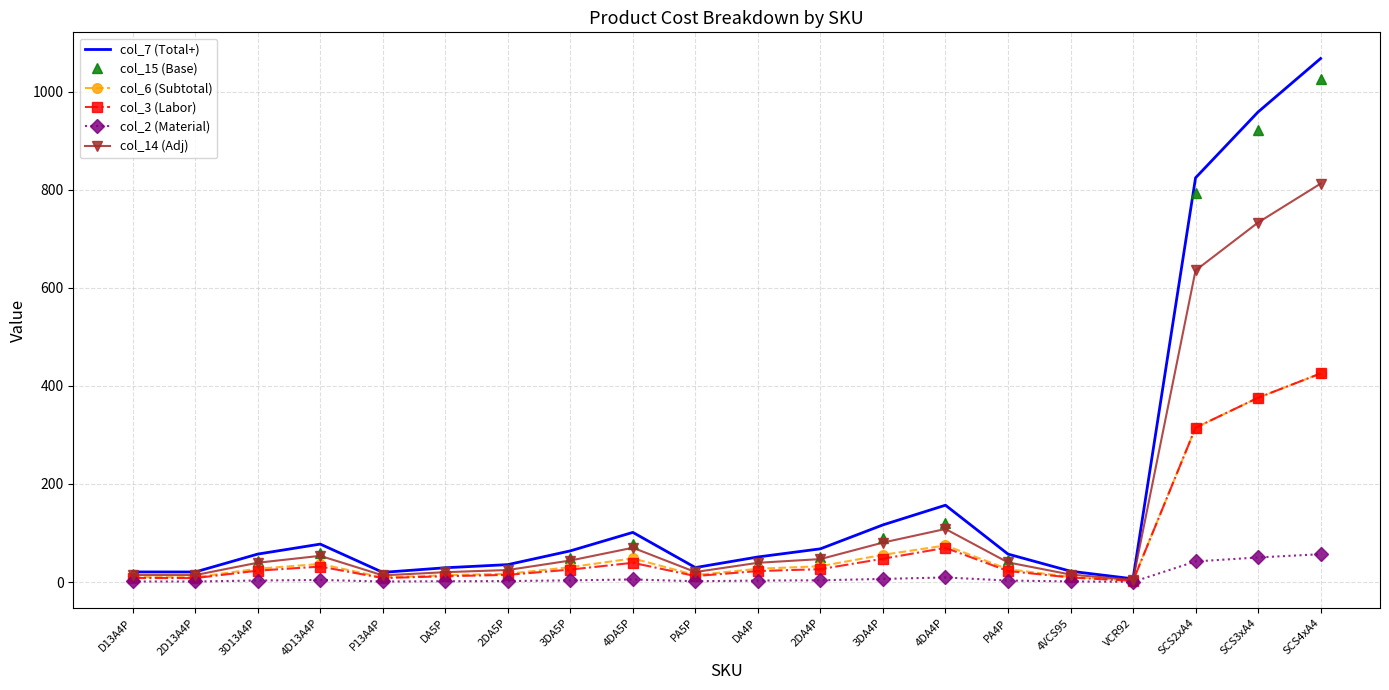

The value of col_14 (Adj) at SCS2xA4 is 635.8. True or false?

True